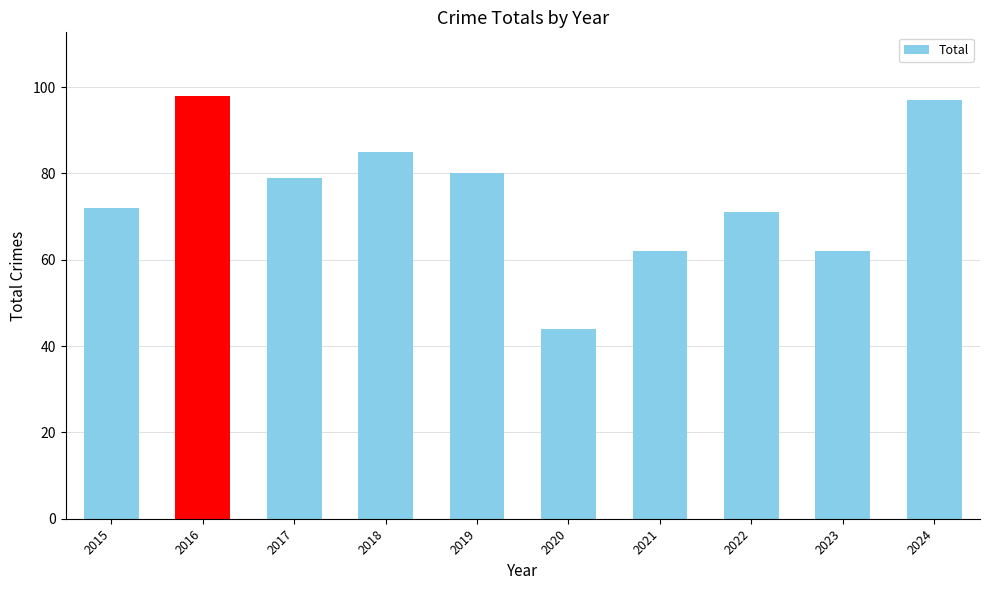

Between 2017 and 2015, which is larger?

2017